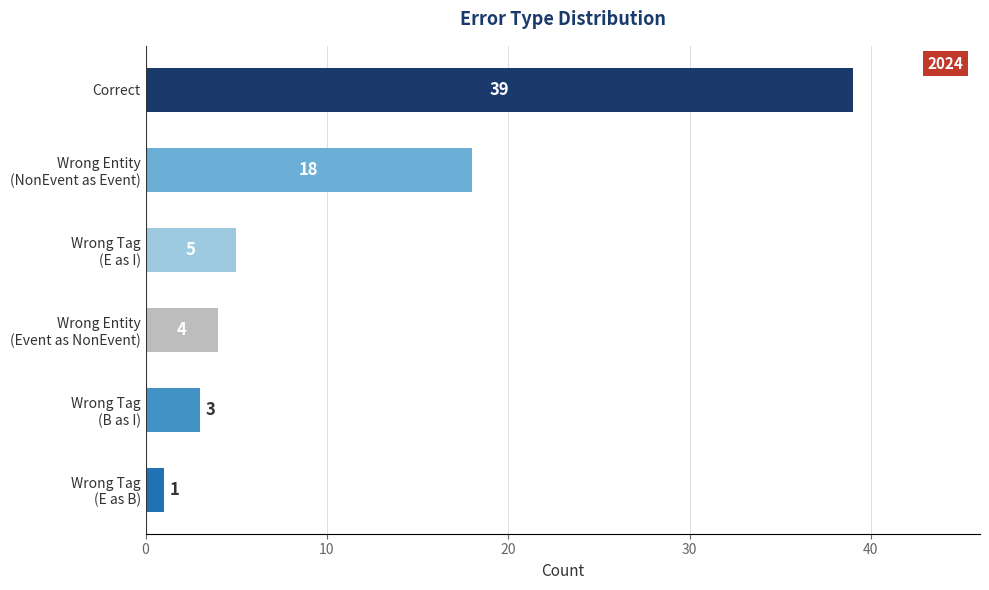

The value at Correct is 39. True or false?

True